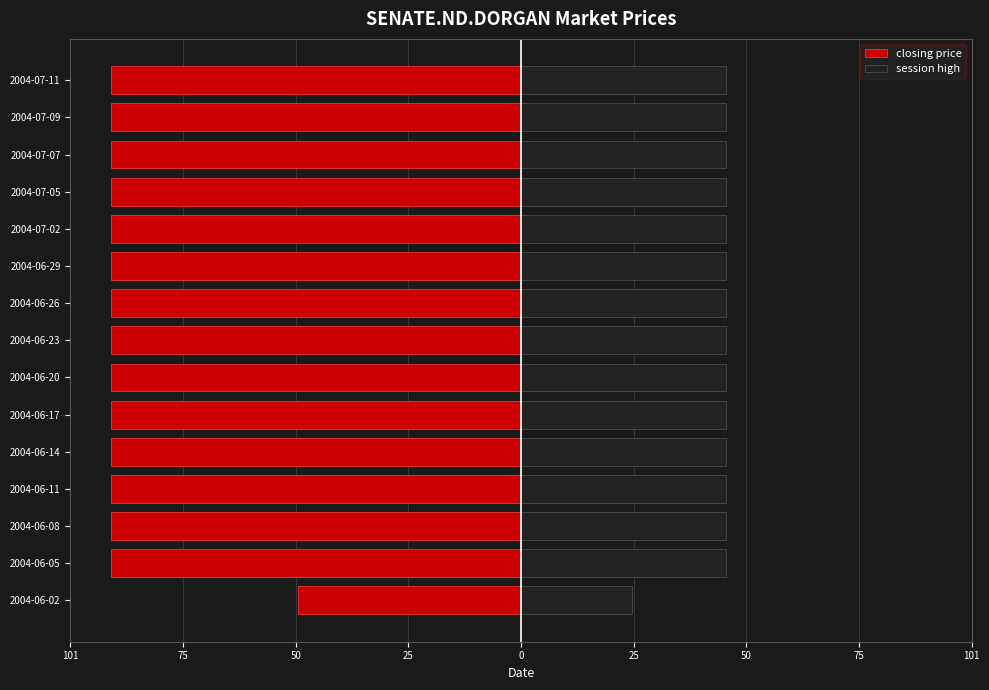

What is the value of the closing price bar at the 13th from the left?

-92